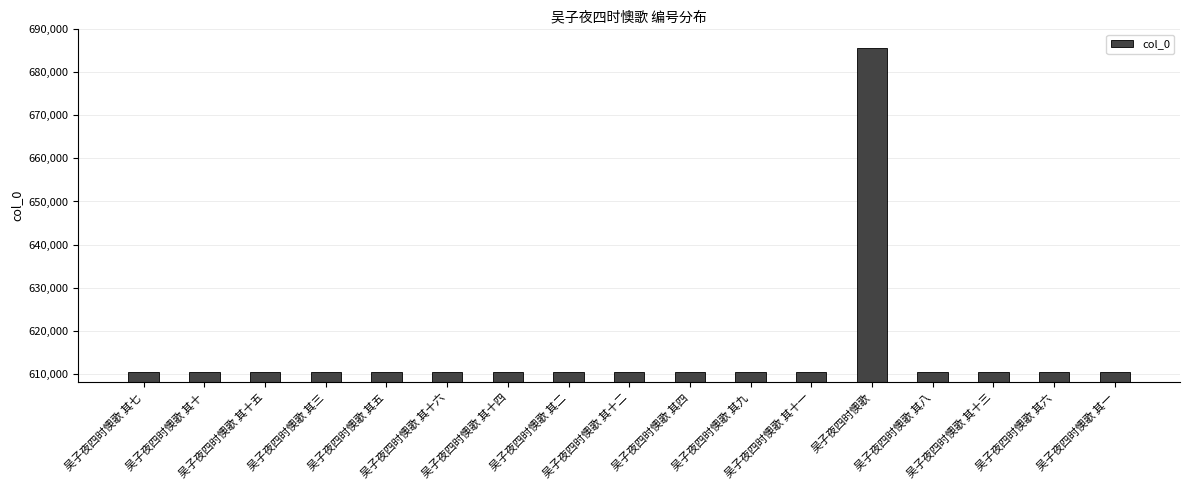

What is the greatest value displayed?

685634